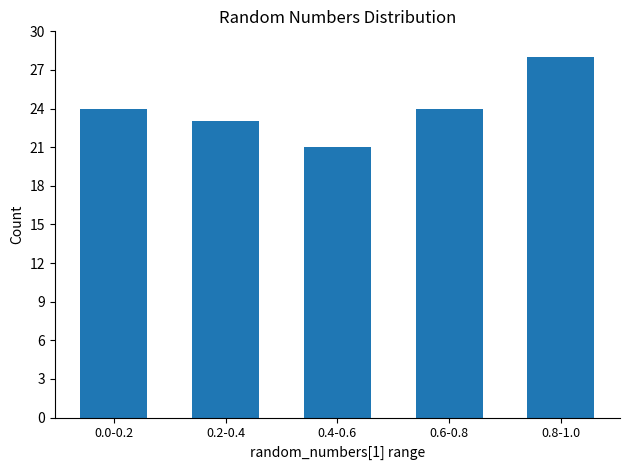

What is the change in value from 0.0-0.2 to 0.8-1.0?

+4